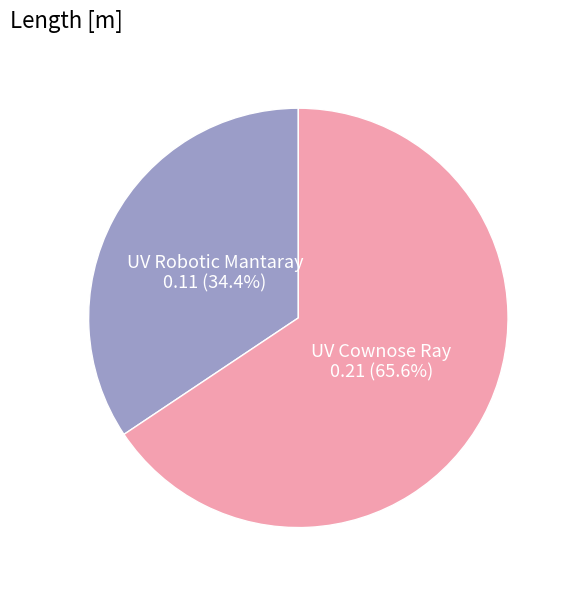

Between UV Robotic Mantaray and UV Cownose Ray, which is larger?

UV Cownose Ray